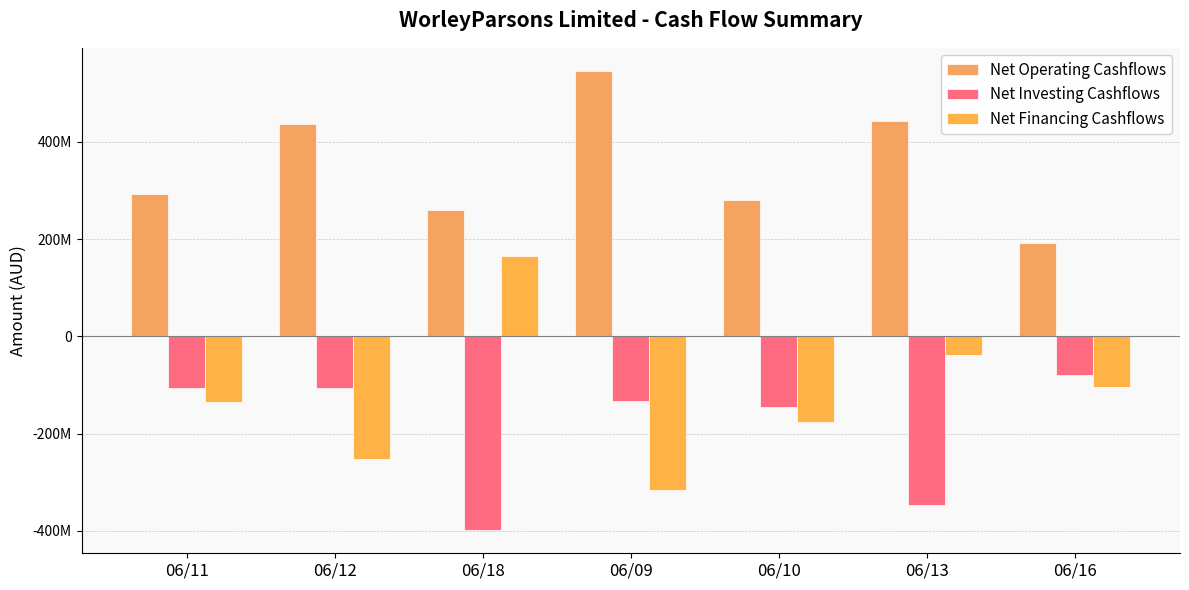

What is the approximate value of Net Financing Cashflows at 06/13?

-39400000